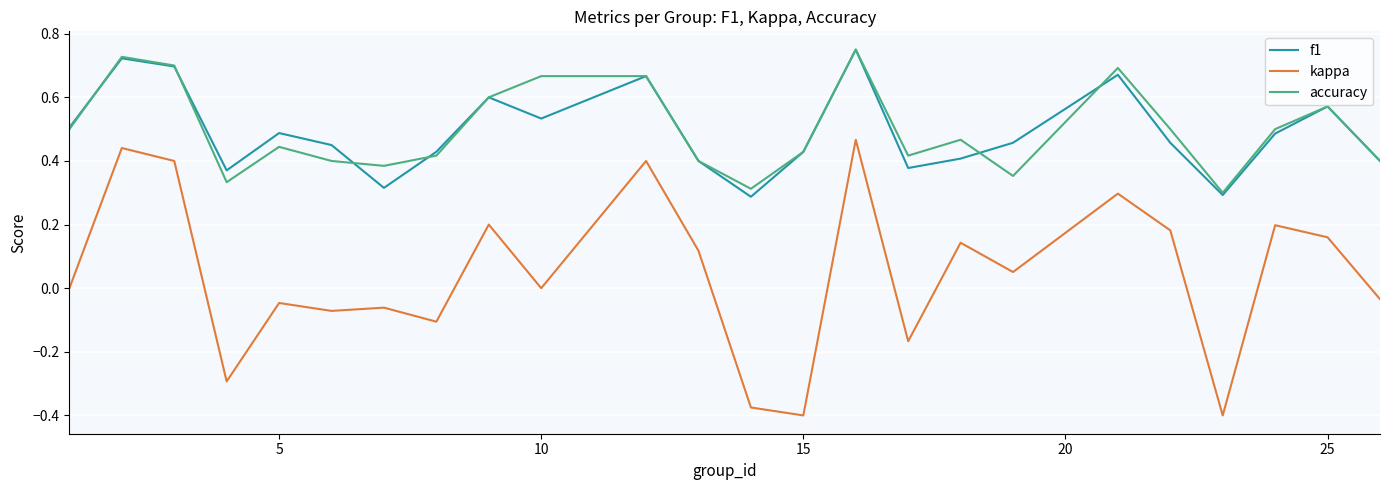

True or false: f1 and kappa cross at least once.

False